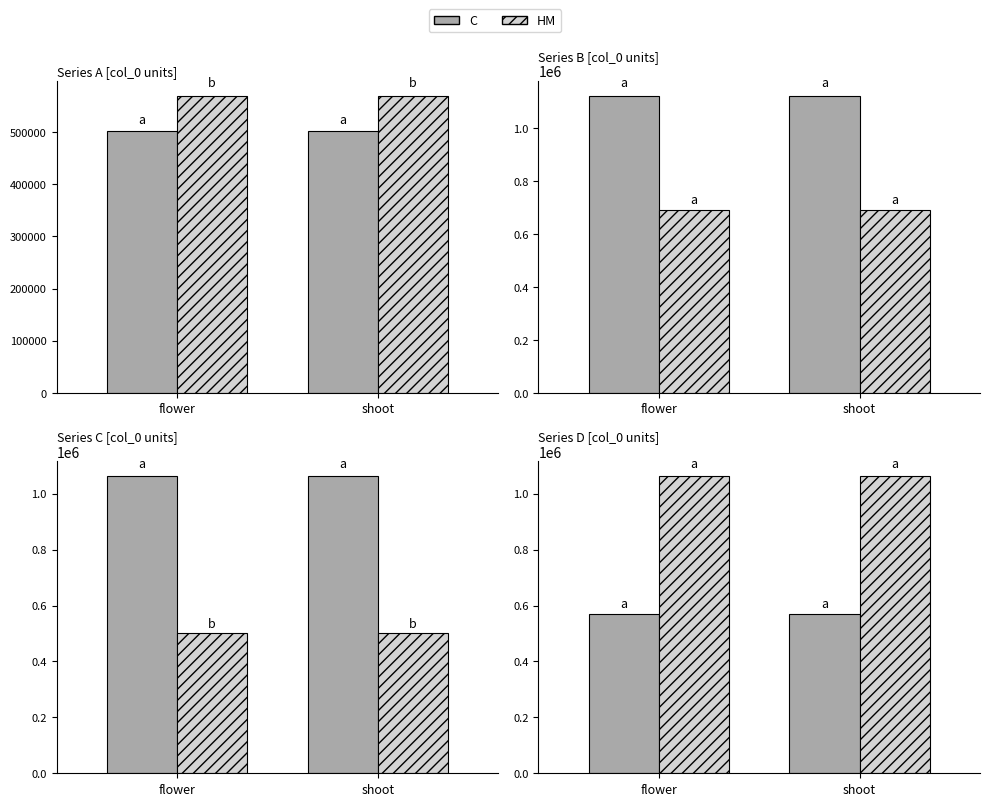

Is the value of HM at shoot greater than the value of C at flower?

Yes